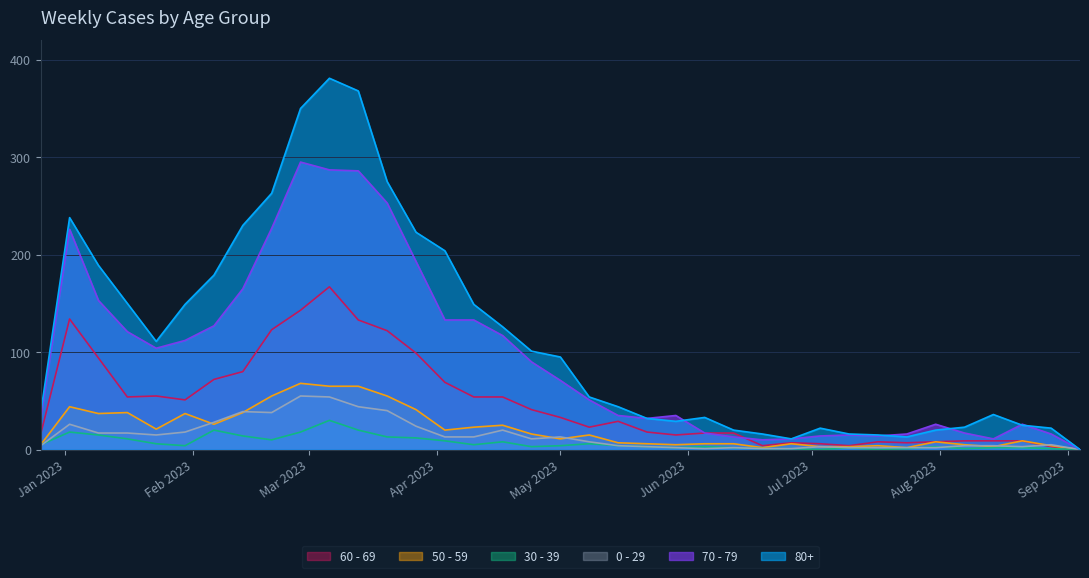

True or false: 50 - 59 and 30 - 39 intersect in this chart.

False